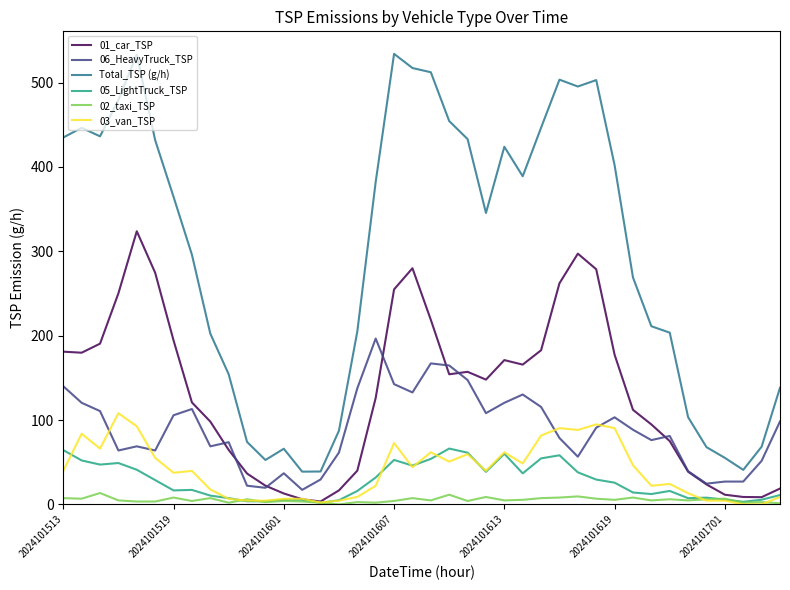

How many times do 03_van_TSP and 01_car_TSP cross each other?

2